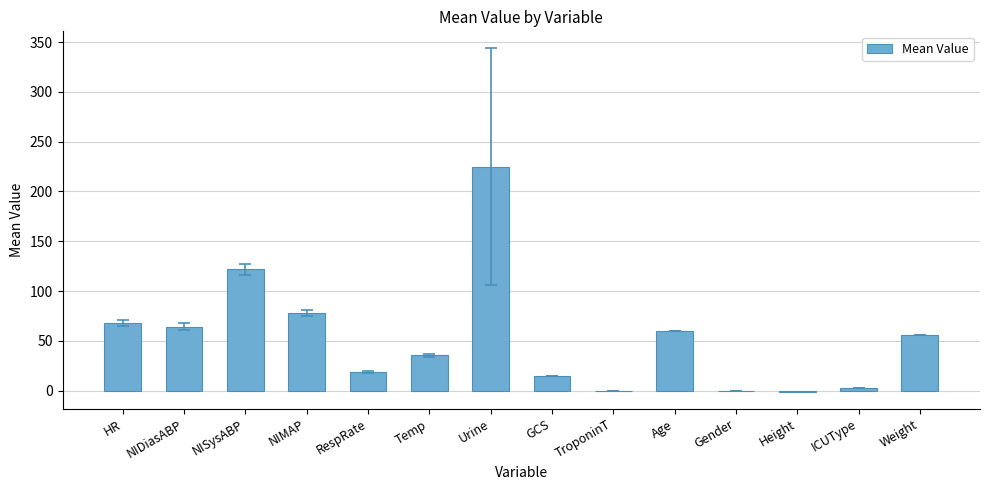

What is the sum of the values at NISysABP and Temp?

157.6